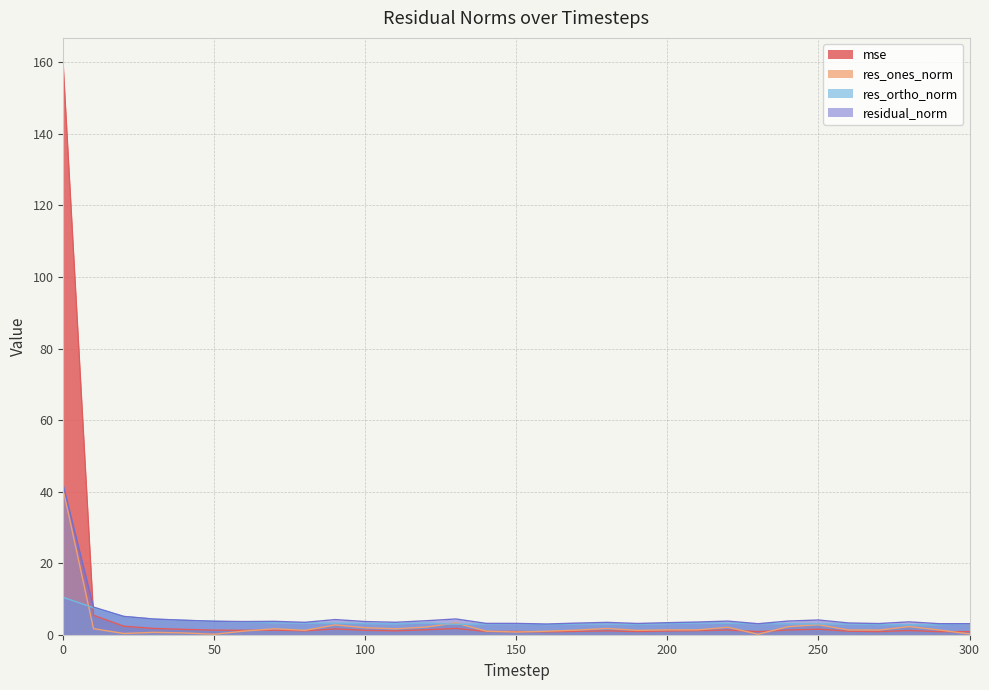

The res_ortho_norm series shows 3.8 at 280. True or false?

False